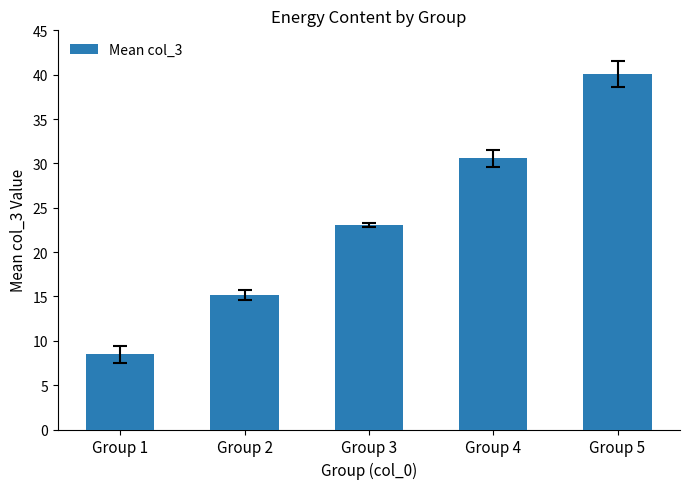

Between Group 1 and Group 3, which is larger?

Group 3